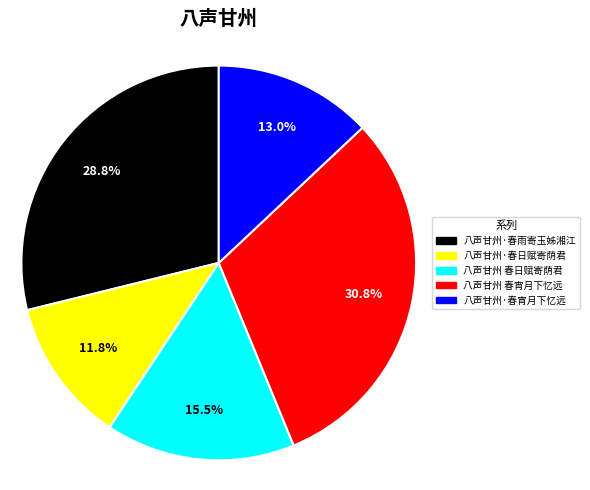

Is there any slice that represents more than half of the pie?

No